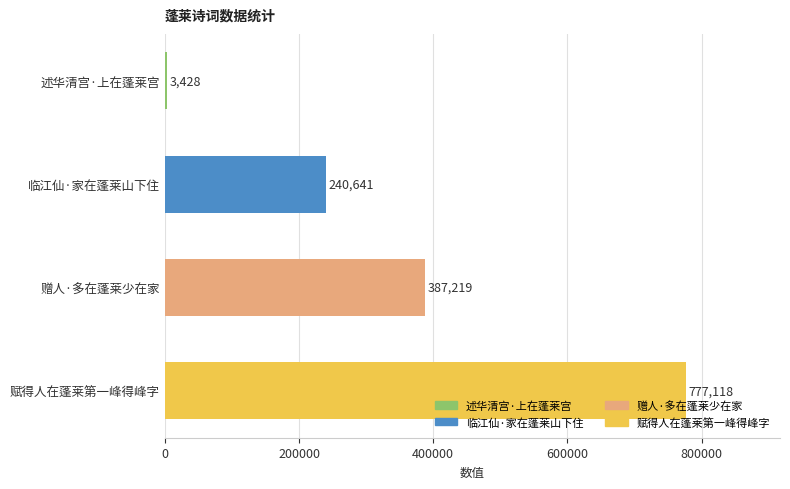

Reading top to bottom, list all the values displayed in this chart.

3428	240641	387219	777118